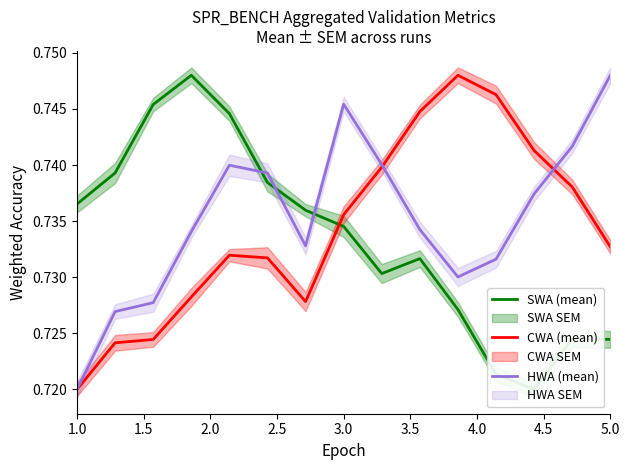

True or false: CWA (mean) has more than 0 points higher than both neighbors.

True